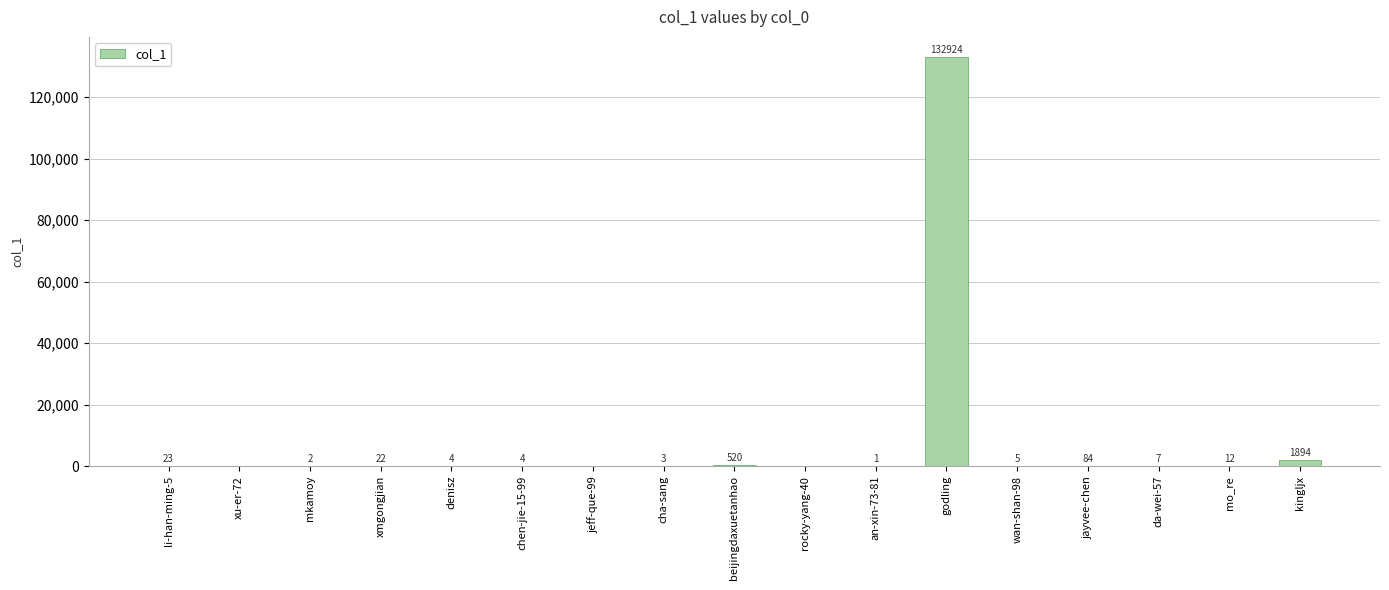

What is the change in value from denisz to mo_re?

+8